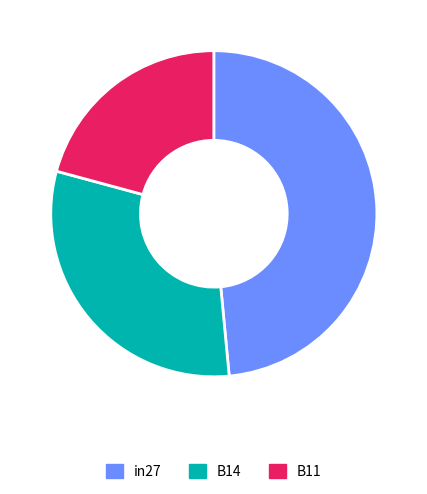

Between B14 and in27, which is larger?

in27